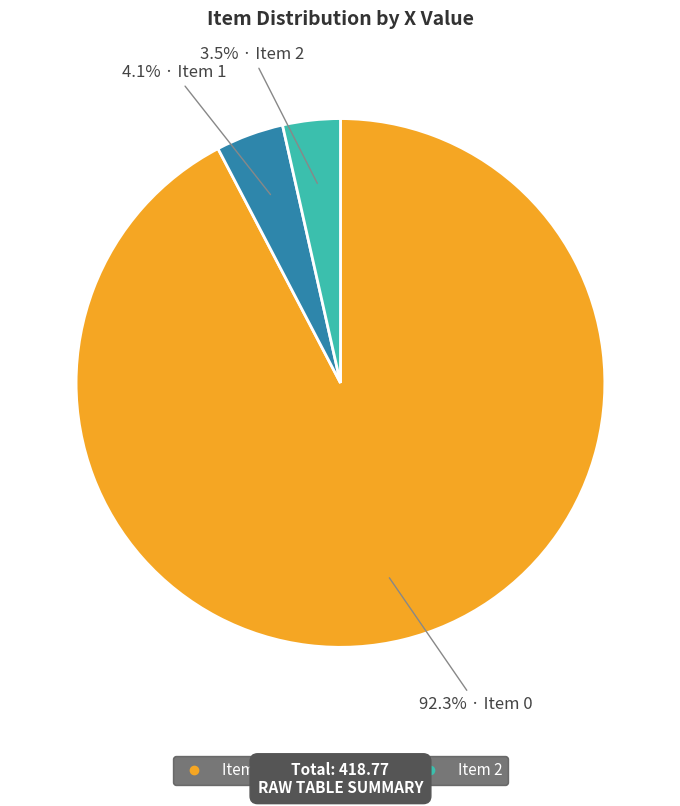

How many slices are in this pie chart?

3